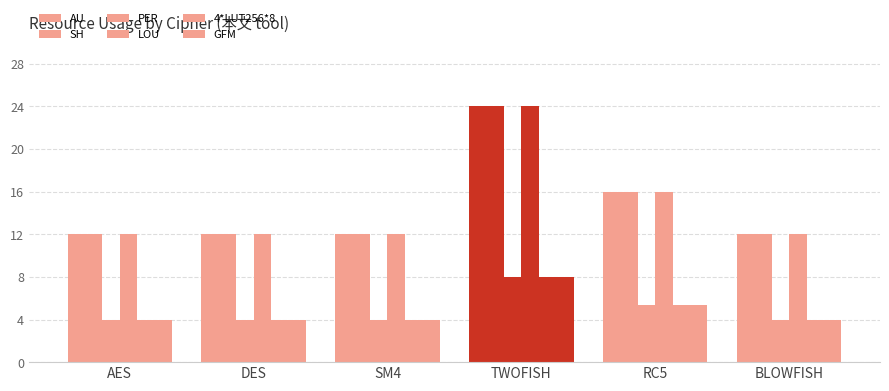

Count the number of data series in this chart.

6